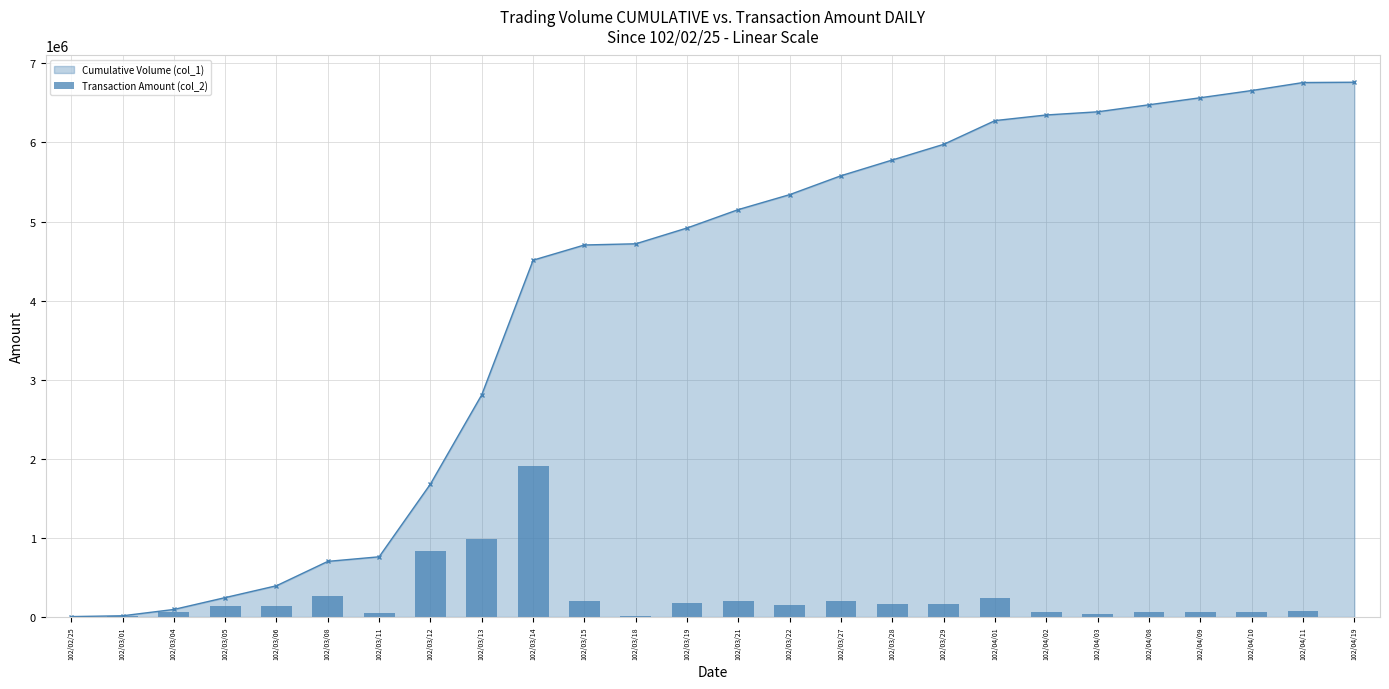

The value of Cumulative Volume (col_1) at 102/04/19 is 4378510. True or false?

False